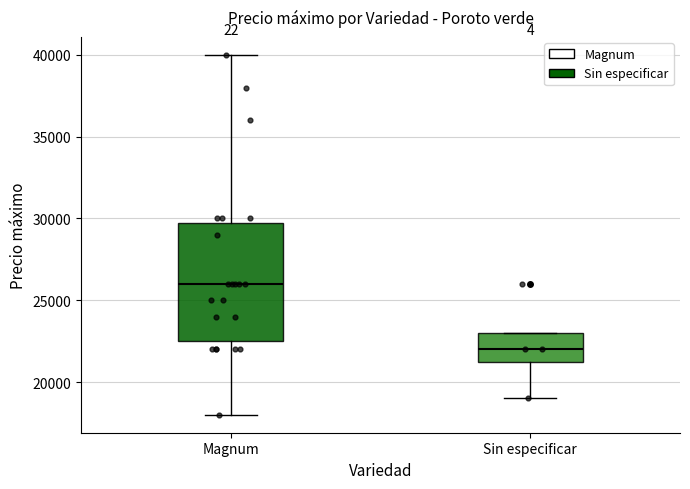

Where is the upper edge of the box for Magnum on the y-axis? The values are not printed on the chart, so give them approximately, as read against the axis.

30000